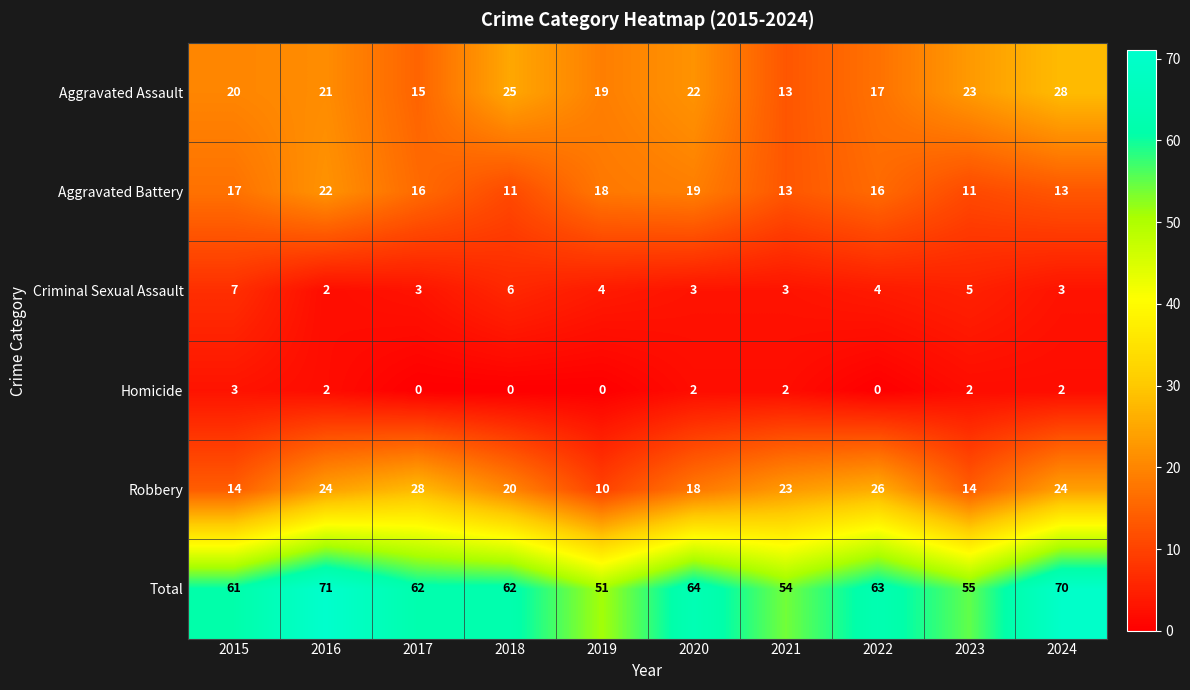

What is the difference between the maximum and second lowest values in the Criminal Sexual Assault series?

4